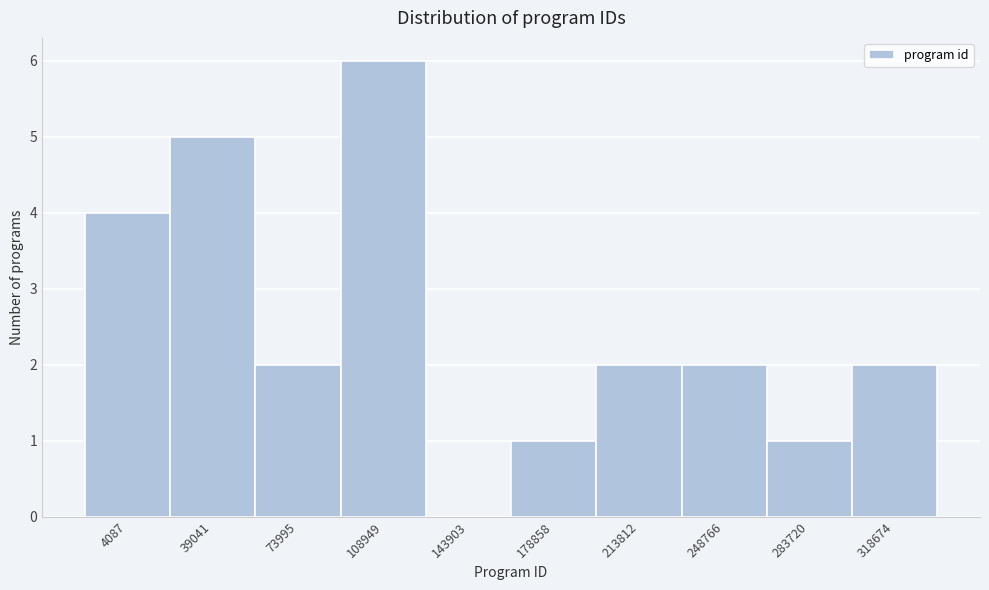

Reading left to right, transcribe all the data shown in this chart.

4087=4	39041=5	73995=2	108949=6	143903=0	178858=1	213812=2	248766=2	283720=1	318674=2